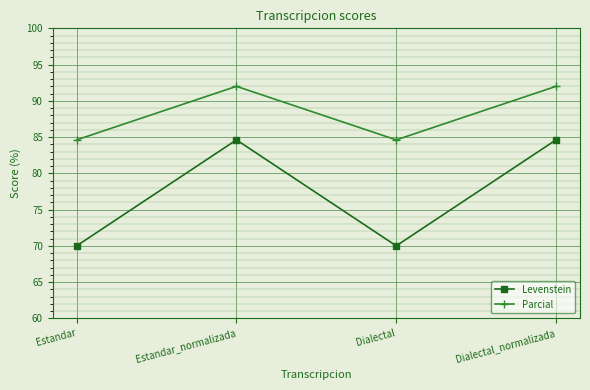

The Parcial series shows 26.6 at Estandar. True or false?

False